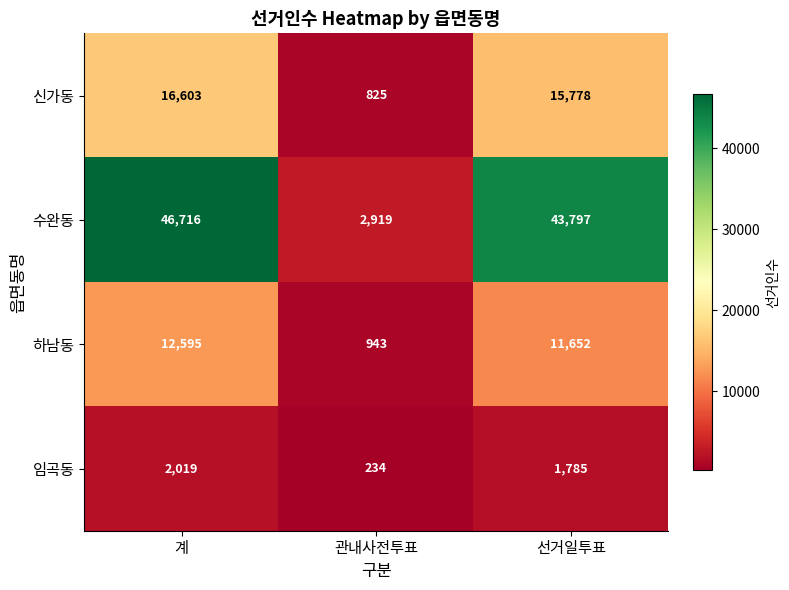

Reading right to left, extract all data points from this chart.

신가동: 15778	825	16603
수완동: 43797	2919	46716
하남동: 11652	943	12595
임곡동: 1785	234	2019